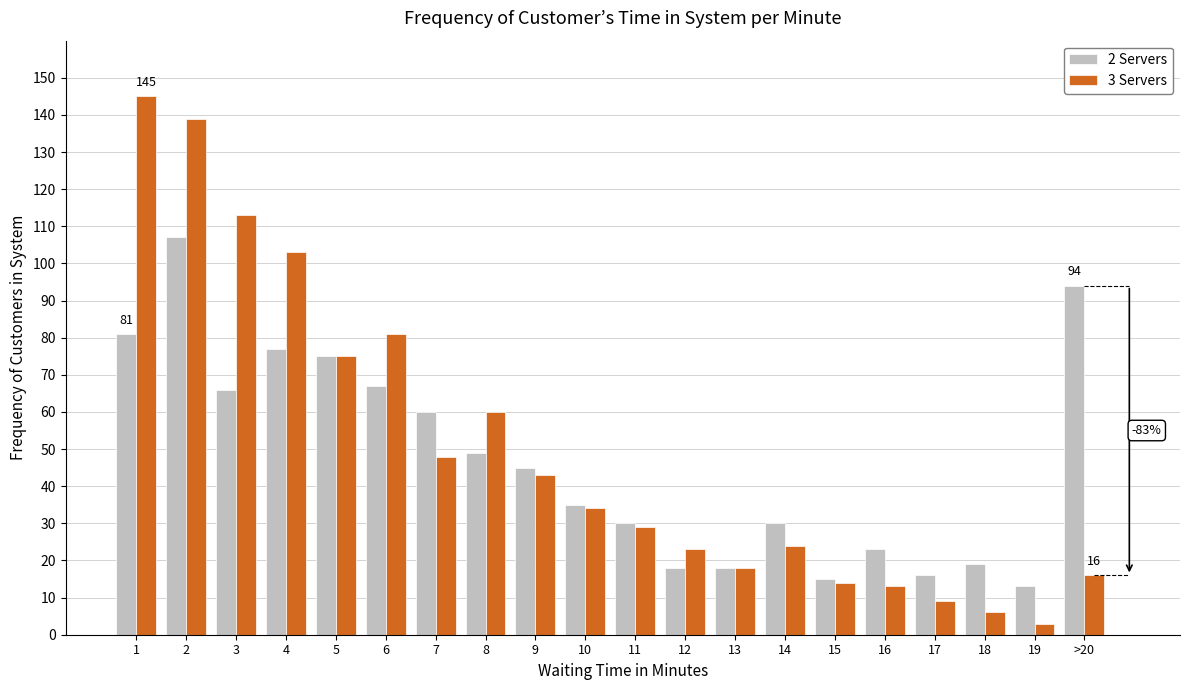

True or false: 2 Servers has a value of 67 at 6.

True